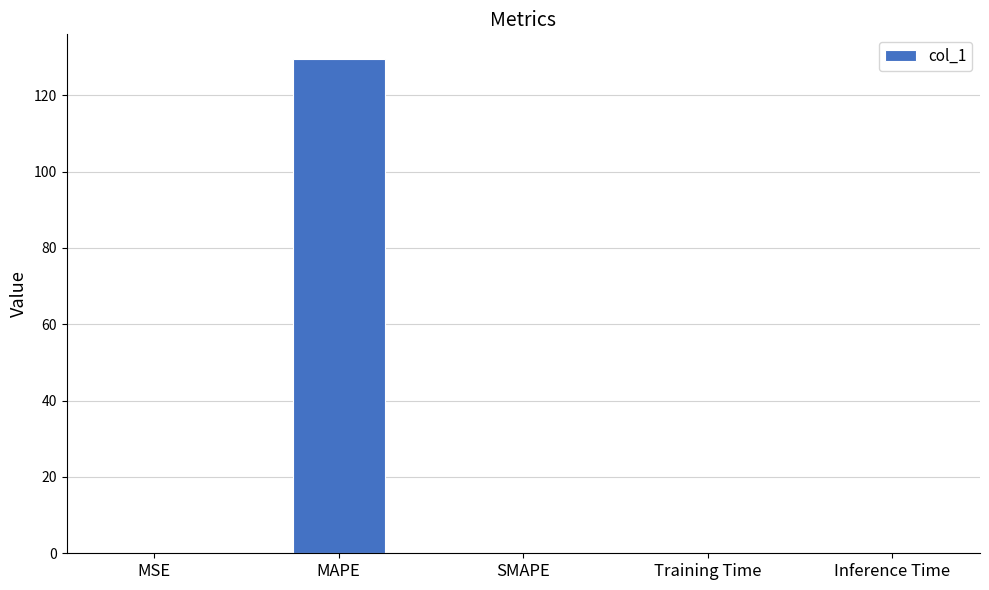

True or false: the data shows 0.0 at Training Time.

True